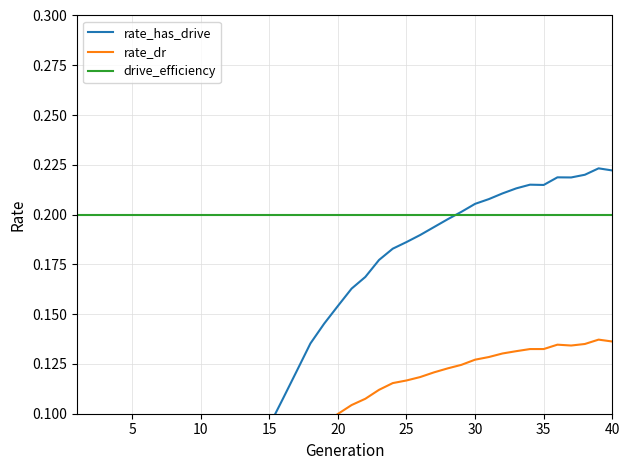

Reading left to right, transcribe all the data shown in this chart.

rate_has_drive: 0.0	0.0	0.0	0.0	0.0	0.0	0.0	0.0	0.0	0.0	0.0	0.0	0.1	0.1	0.1	0.1	0.1	0.1	0.1	0.2	0.2	0.2	0.2	0.2	0.2	0.2	0.2	0.2	0.2	0.2	0.2	0.2	0.2	0.2	0.2	0.2	0.2	0.2	0.2	0.2
rate_dr: 0.0	0.0	0.0	0.0	0.0	0.0	0.0	0.0	0.0	0.0	0.0	0.0	0.1	0.1	0.1	0.1	0.1	0.1	0.1	0.1	0.1	0.1	0.1	0.1	0.1	0.1	0.1	0.1	0.1	0.1	0.1	0.1	0.1	0.1	0.1	0.1	0.1	0.1	0.1	0.1
drive_efficiency: 0.2	0.2	0.2	0.2	0.2	0.2	0.2	0.2	0.2	0.2	0.2	0.2	0.2	0.2	0.2	0.2	0.2	0.2	0.2	0.2	0.2	0.2	0.2	0.2	0.2	0.2	0.2	0.2	0.2	0.2	0.2	0.2	0.2	0.2	0.2	0.2	0.2	0.2	0.2	0.2